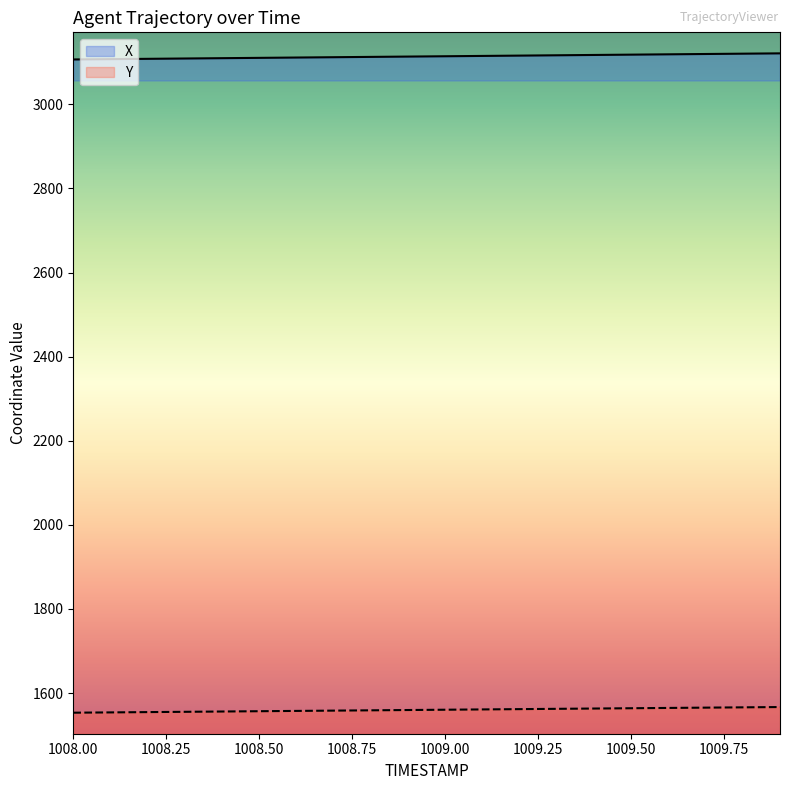

True or false: Y and X cross at least once.

False